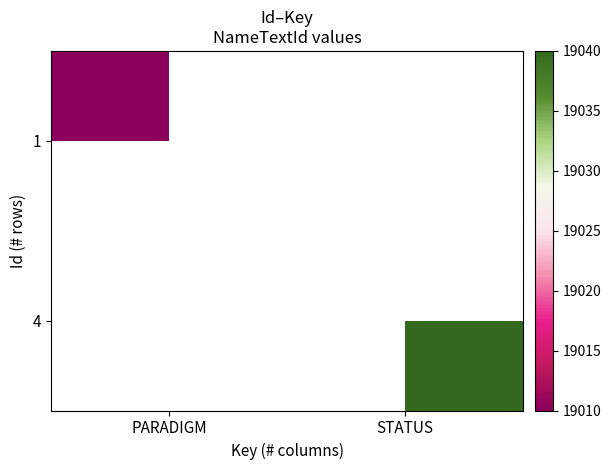

The 1 series shows 19010.0 at PARADIGM. True or false?

True